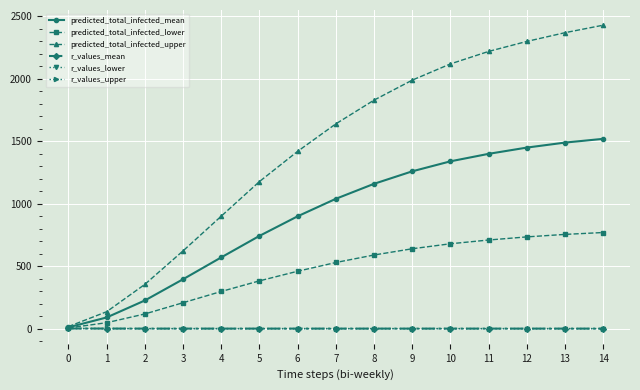

The predicted_total_infected_mean series shows 1340.0 at 10. True or false?

True